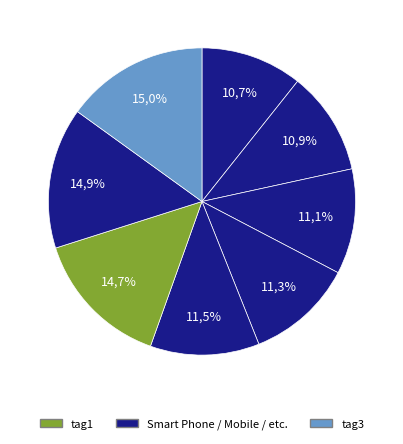

To the nearest percent, what is the average slice percentage?

12%